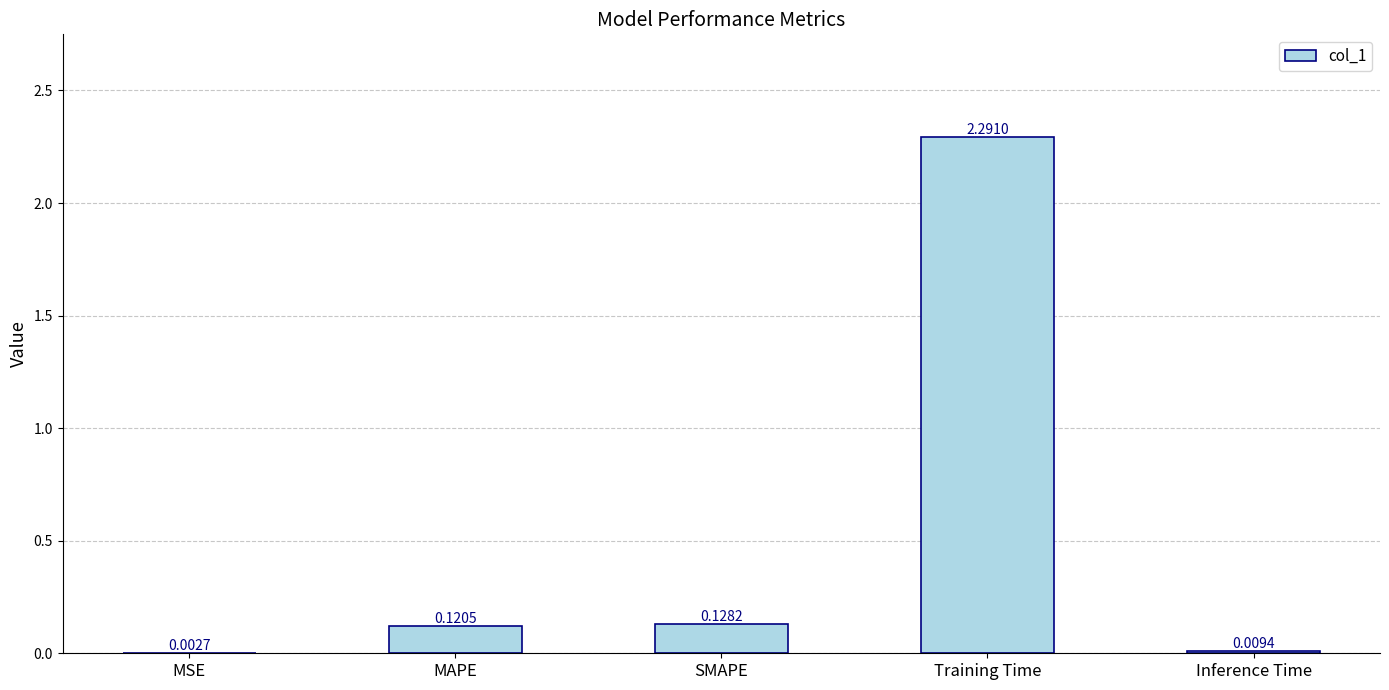

What is the maximum value shown in the chart?

2.3